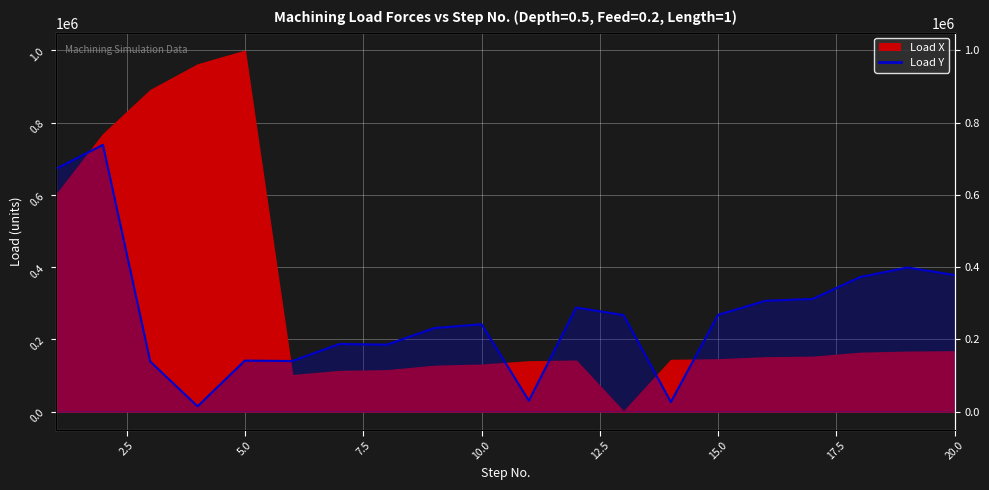

How many data points does each series have?

20